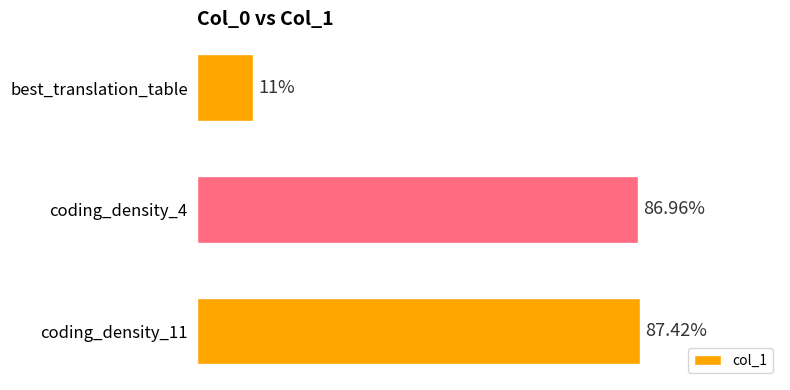

Which label corresponds to the smallest value in the chart?

best_translation_table